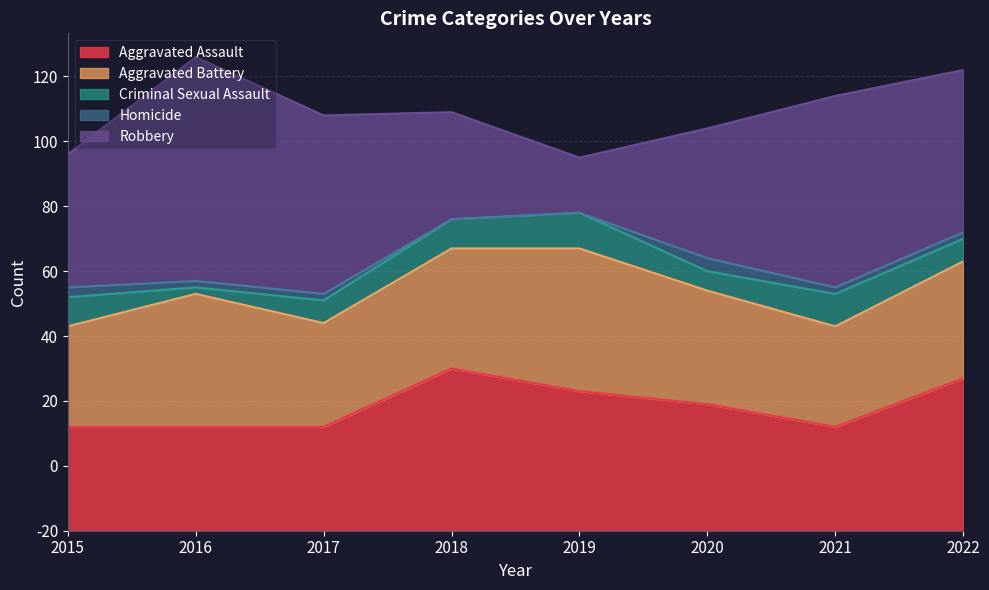

Is the value of Aggravated Battery at 2019 greater than the value of Homicide at 2016?

Yes